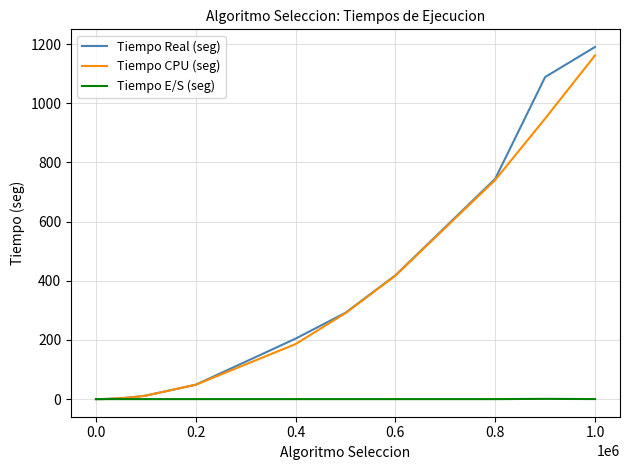

At which category is the sum across all series the highest?

1.0